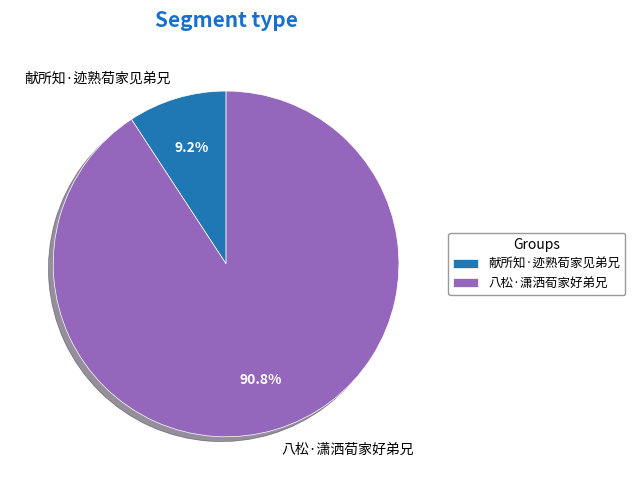

Do 八松·潇洒荀家好弟兄 and 献所知·迹熟荀家见弟兄 together represent more than half of the pie?

Yes